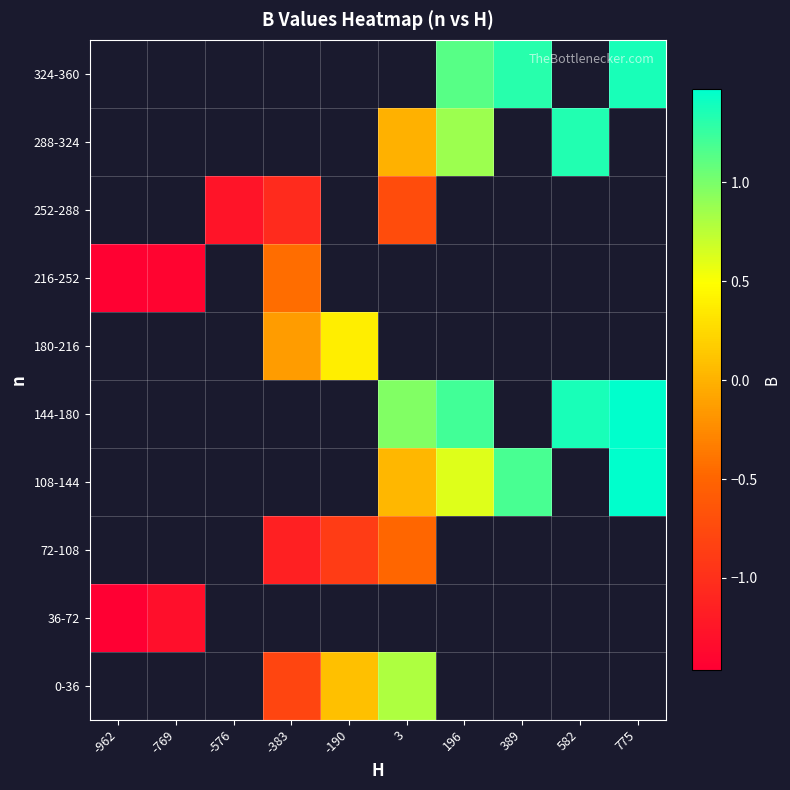

Between 196 and 582, which series saw the biggest shift?

288-324